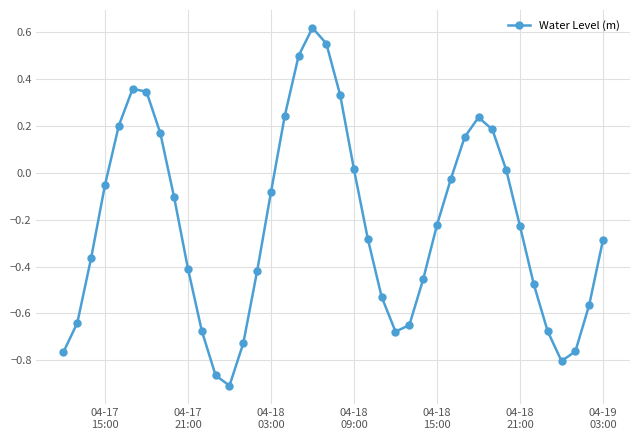

Does the chart display data point markers on the line(s)?

Yes